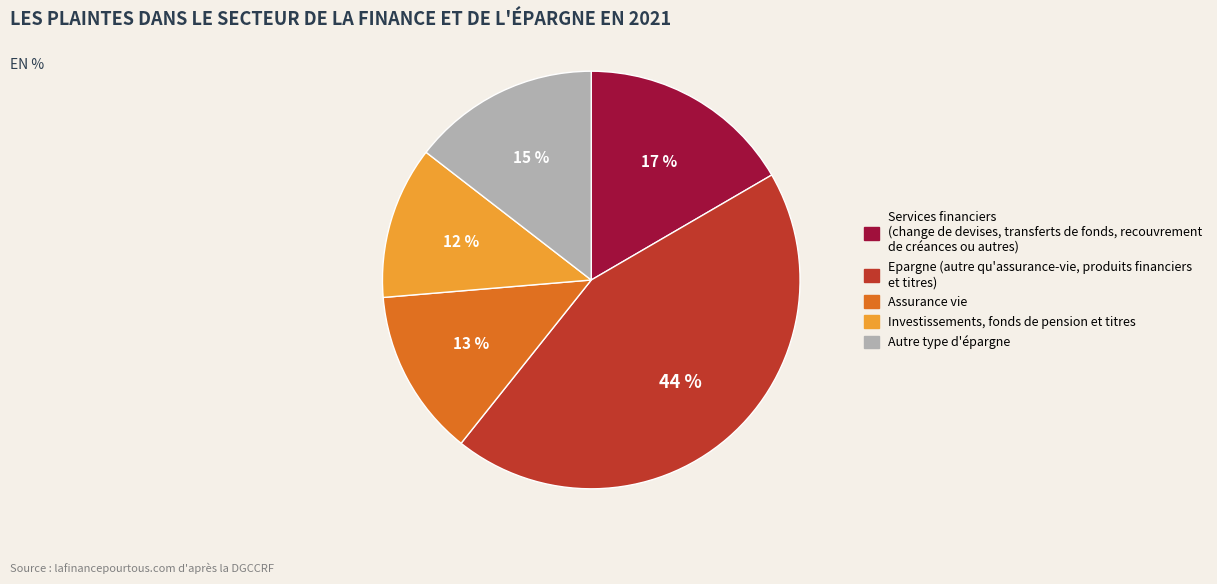

Do Services financiers (change de devises, transferts de fonds, recouvrement de créances ou autres) and Assurance vie together represent more than half of the pie?

No